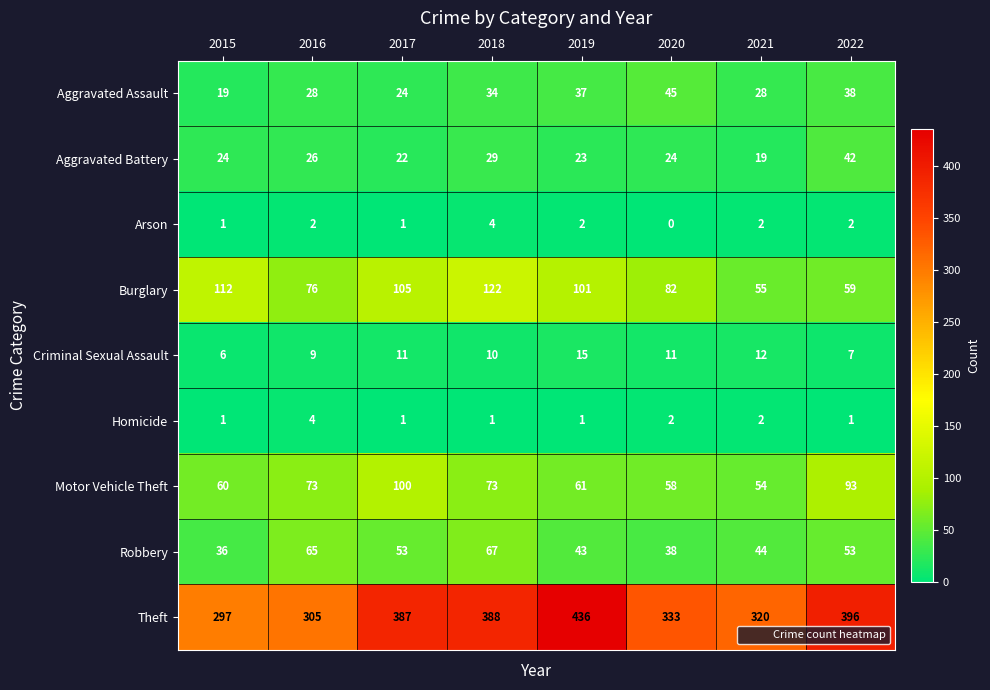

Which category has the highest value across all series?

2019